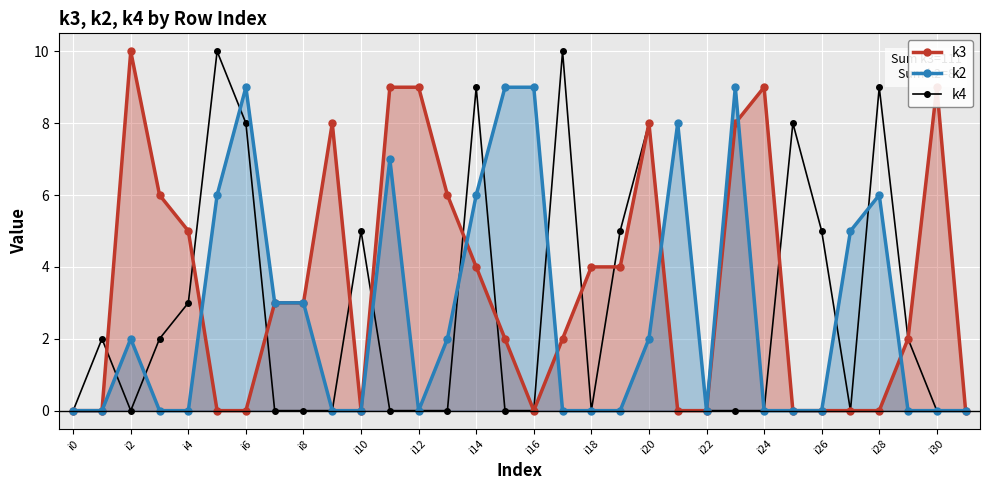

What is the sum of the k2 values at i6 and i20?

11